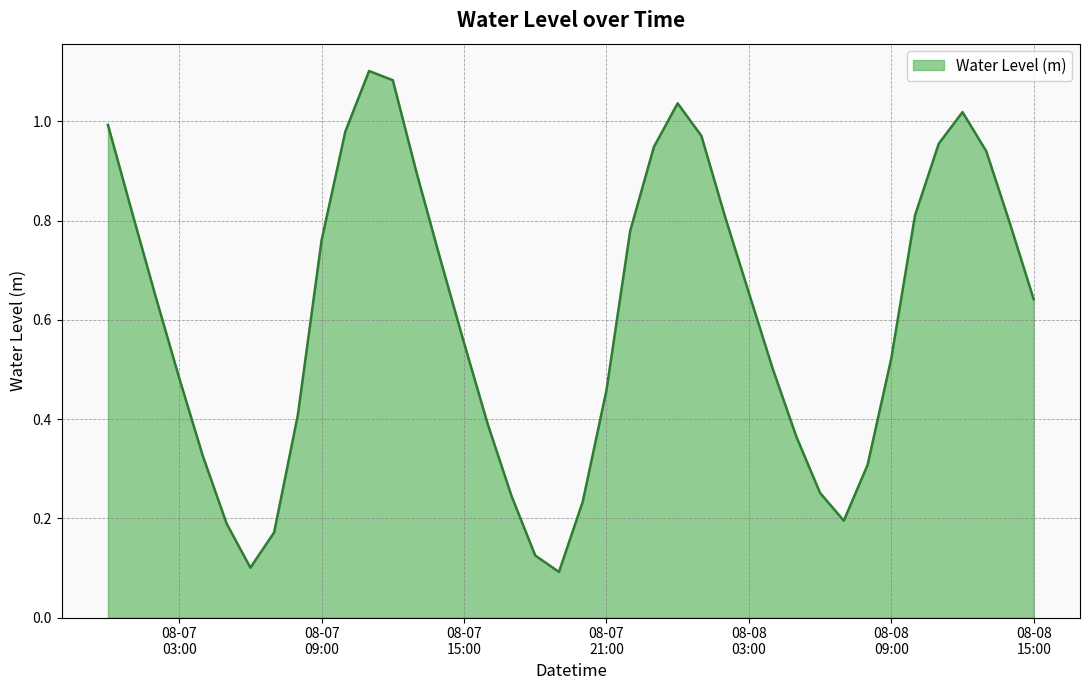

Does the chart display data point markers on the line(s)?

No